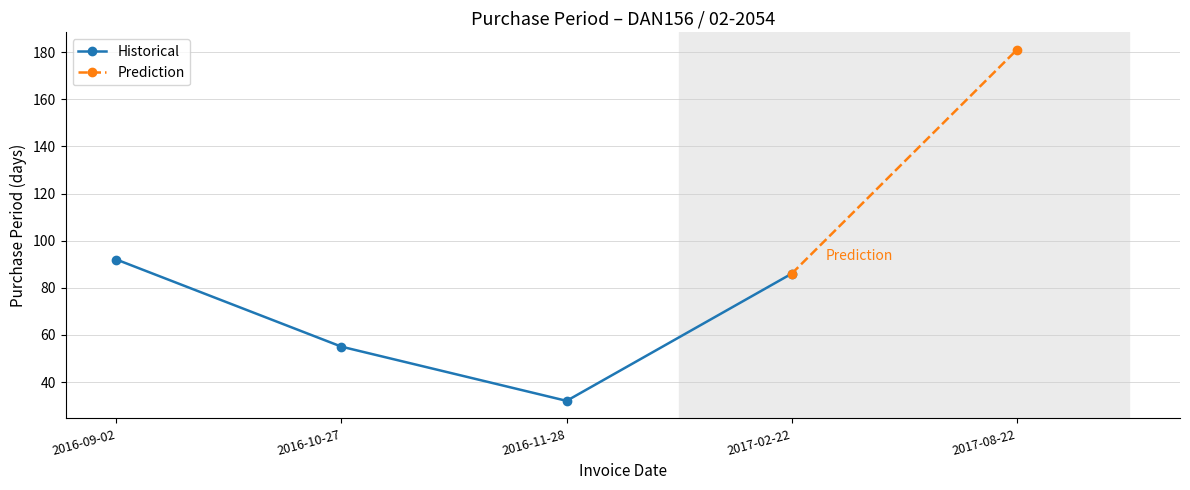

What is the label of the 1st point from the right?

2017-08-22